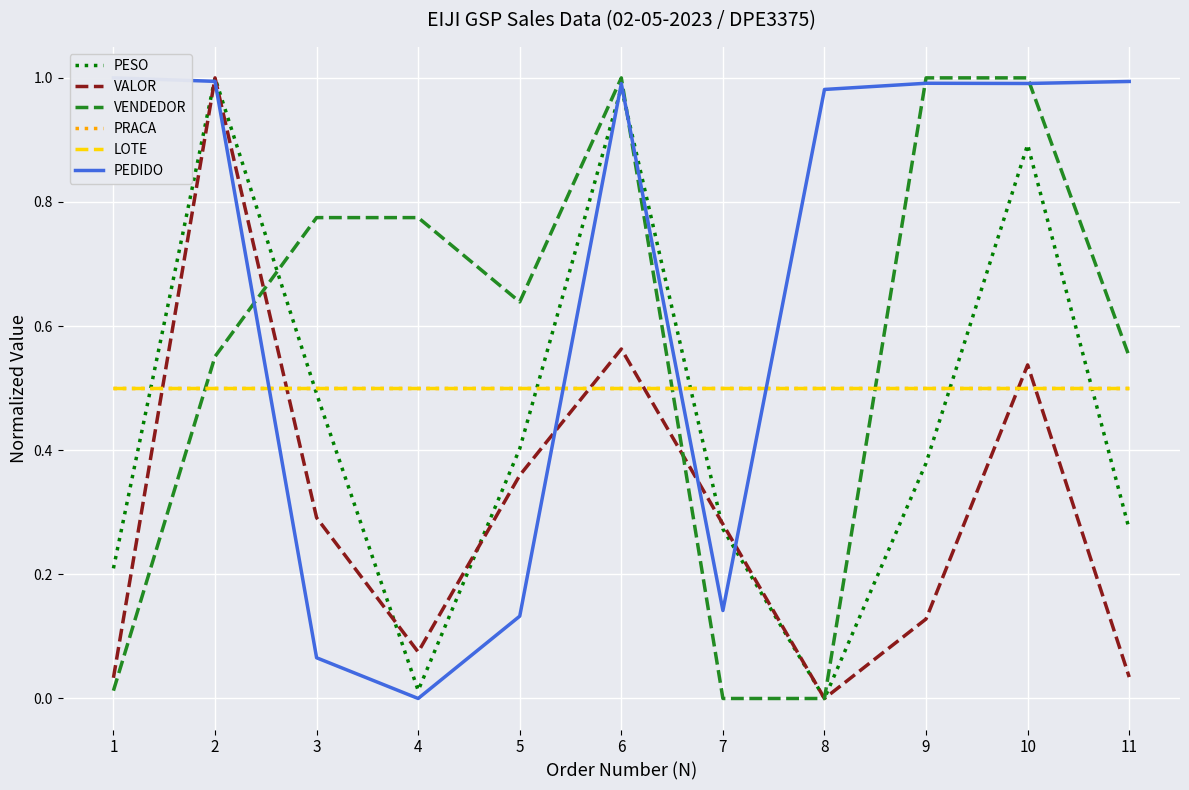

What is the maximum value shown in the chart?

1.0